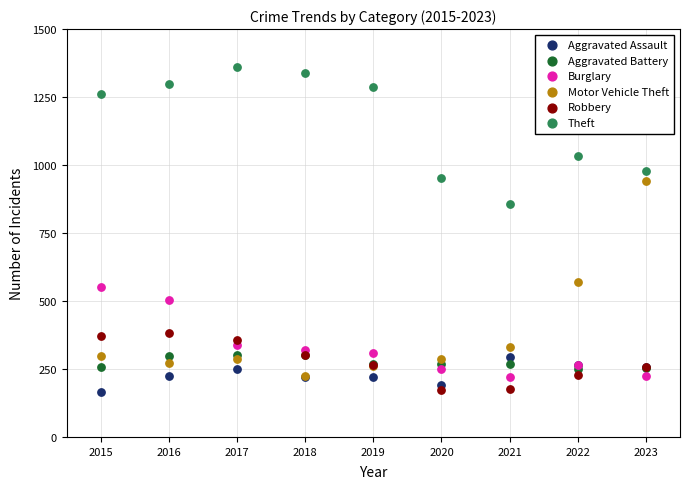

In the Theft series, what Y value is closest to 1107?

1033